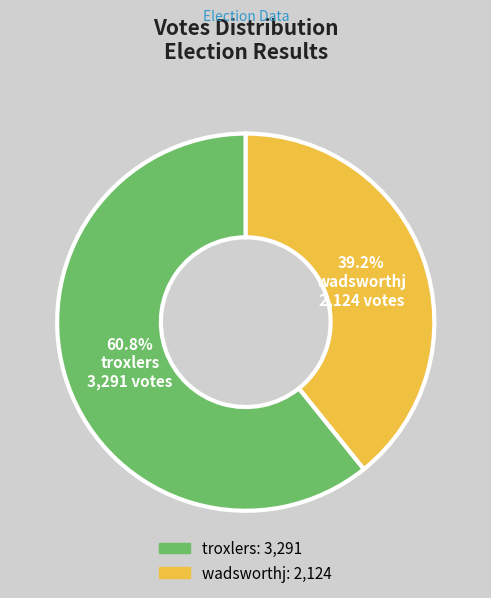

Which slice is the smallest?

wadsworthj